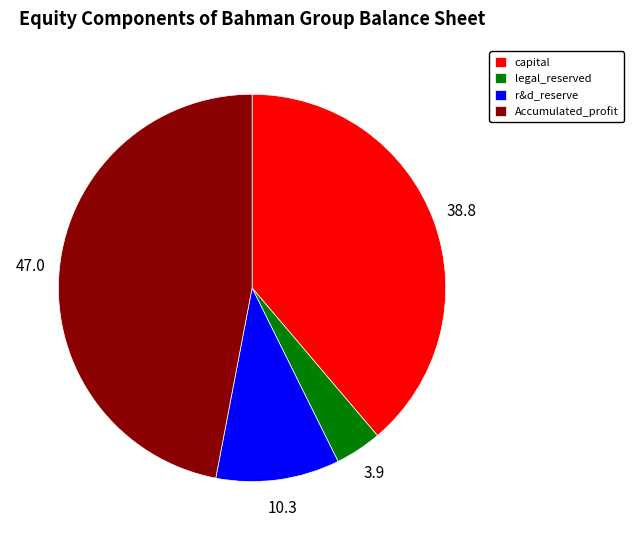

Do Accumulated_profit and capital together represent more than half of the pie?

Yes